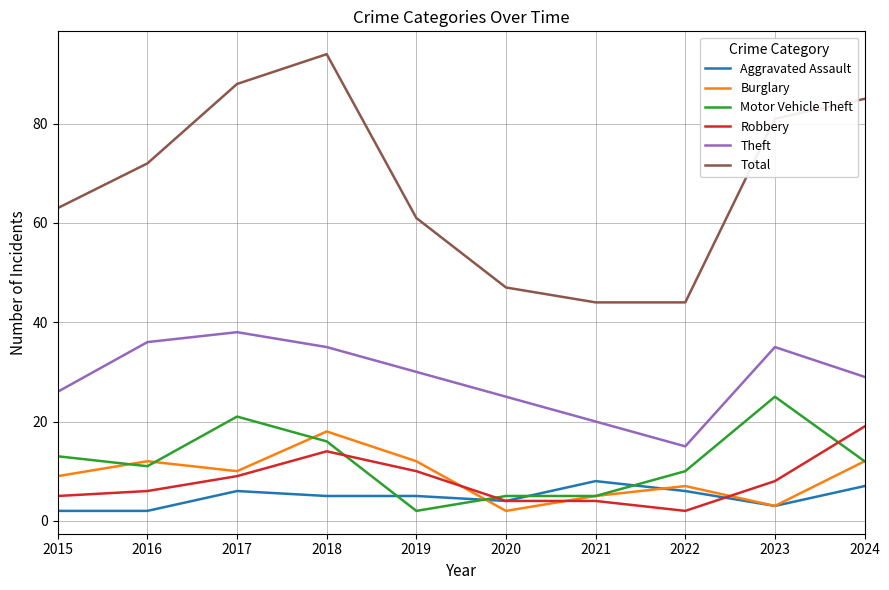

Which series has the largest range (max minus min)?

Total